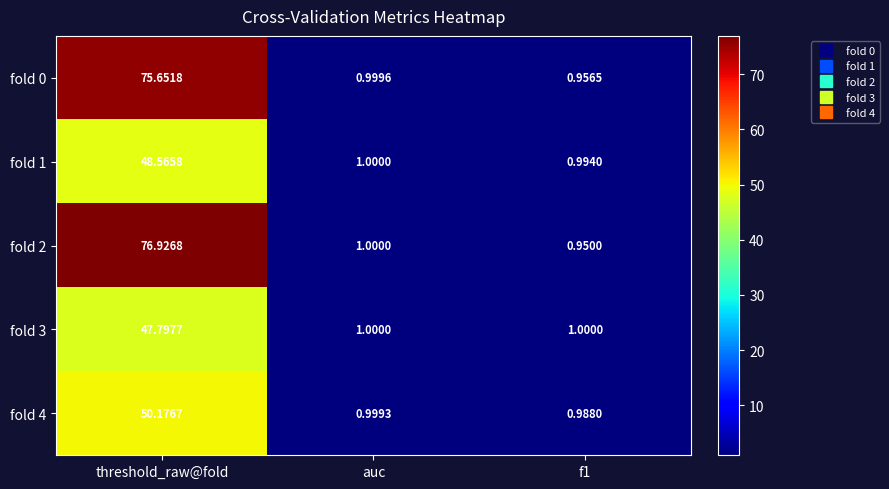

Which label corresponds to the smallest value in the chart?

f1